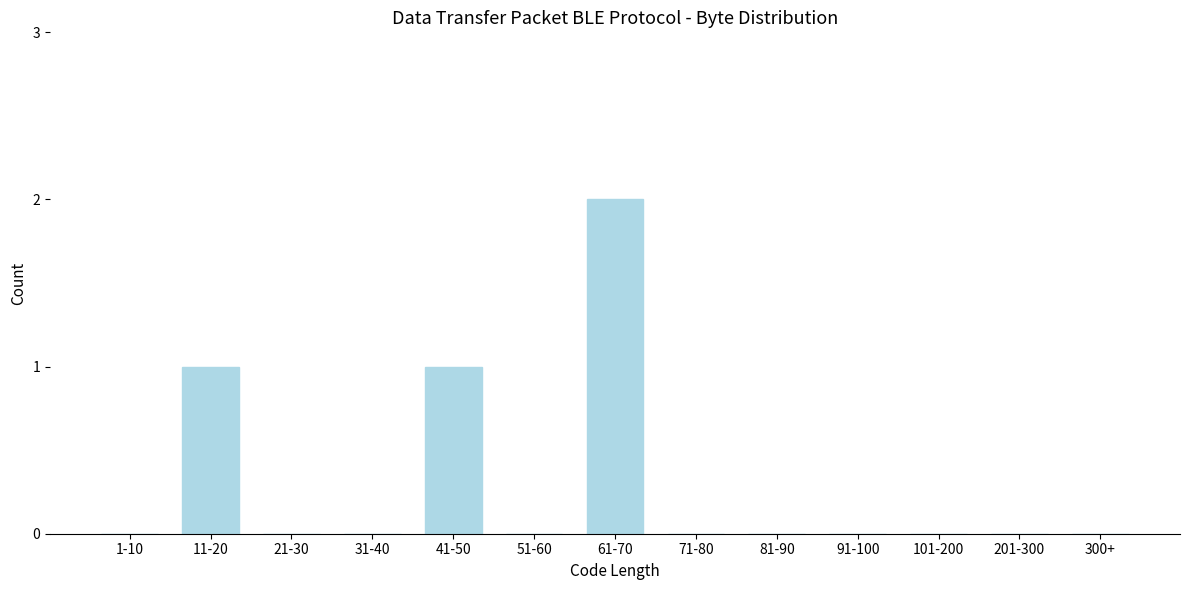

Reading left to right, what are all the values shown in this chart?

1-10=0	11-20=1	21-30=0	31-40=0	41-50=1	51-60=0	61-70=2	71-80=0	81-90=0	91-100=0	101-200=0	201-300=0	300+=0